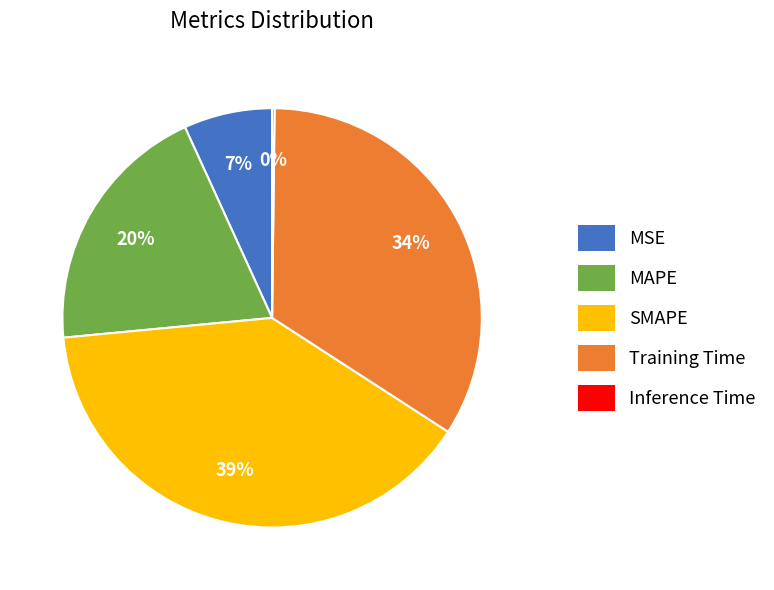

Does SMAPE account for over 50% of the chart?

No